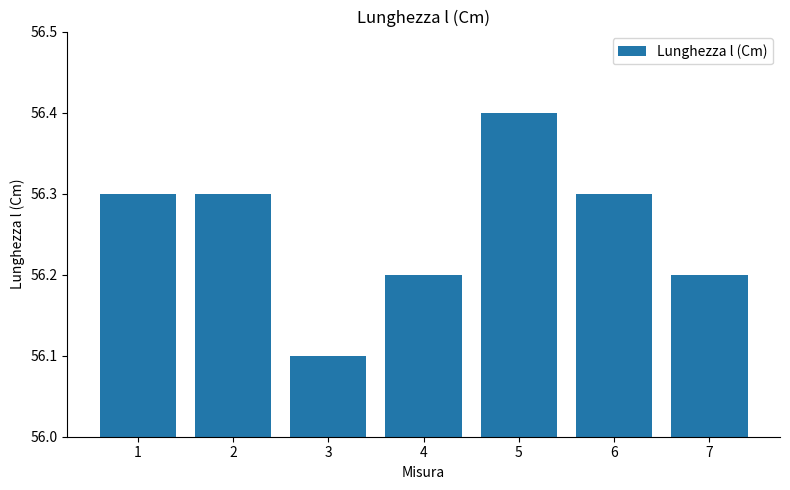

What is the difference between the second highest and minimum values?

0.2